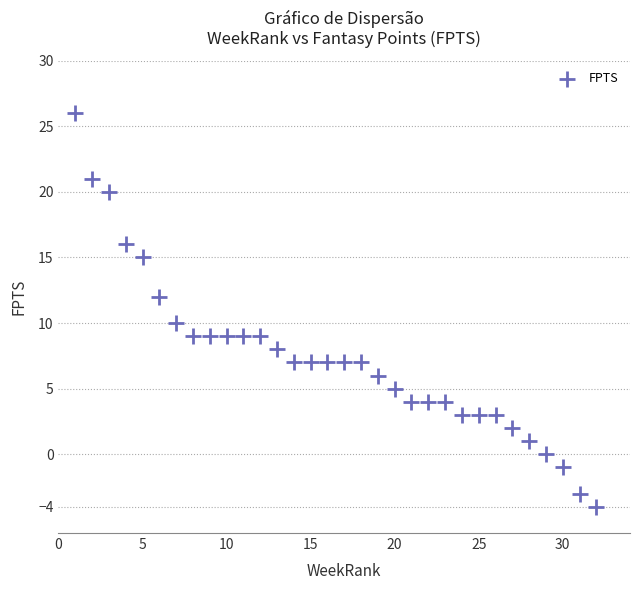

What is the range of X values (max minus min)?

31